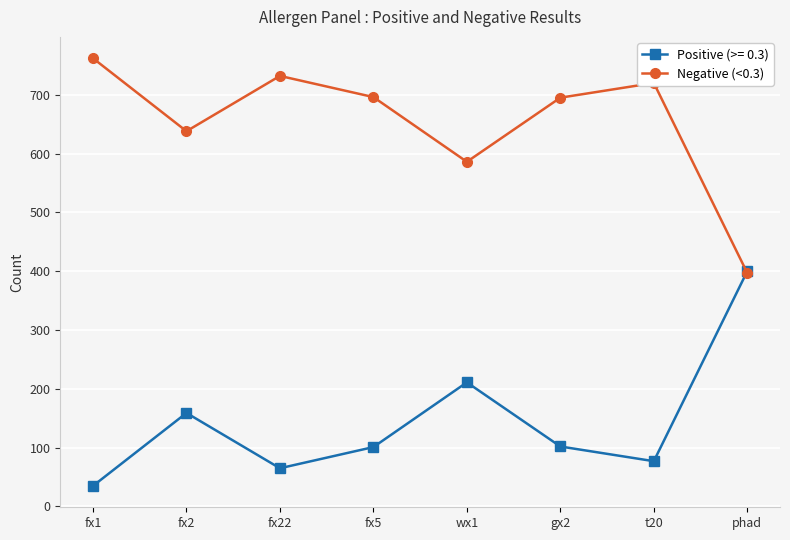

At which category does the chart reach its peak across all series?

fx1